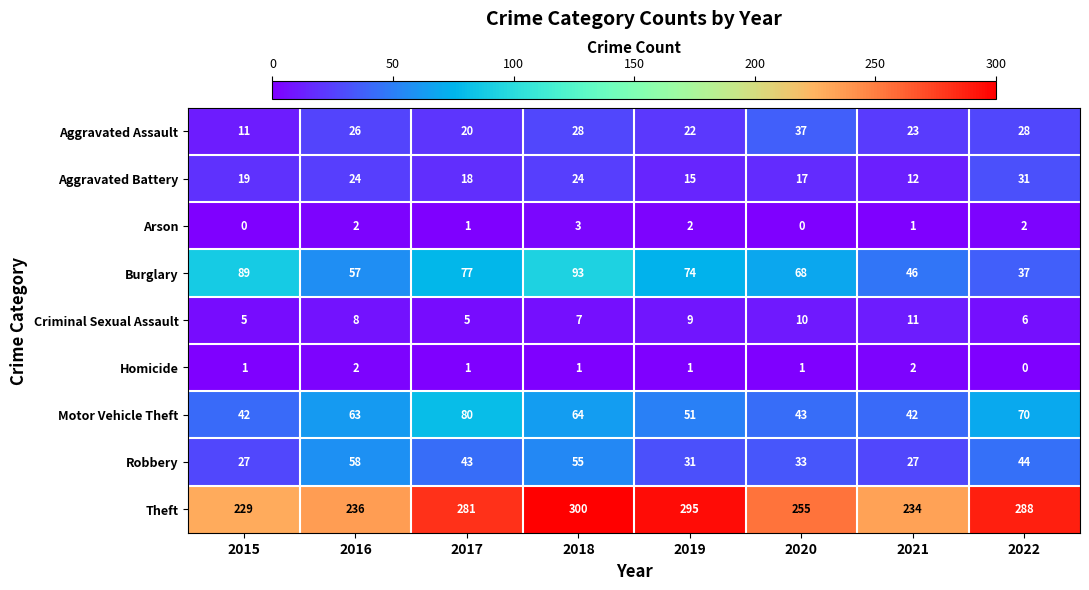

What is the total value across all series at 2017?

526